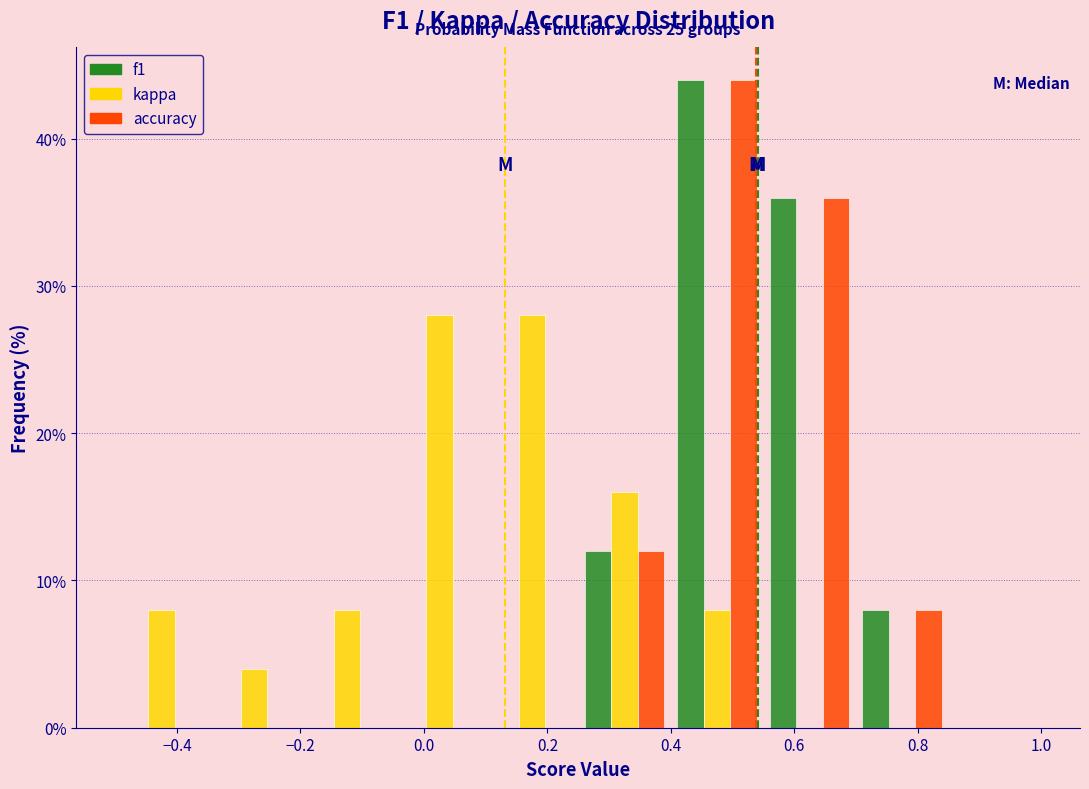

In the accuracy series, which range on the x-axis has the tallest bar?

0.40 to 0.55